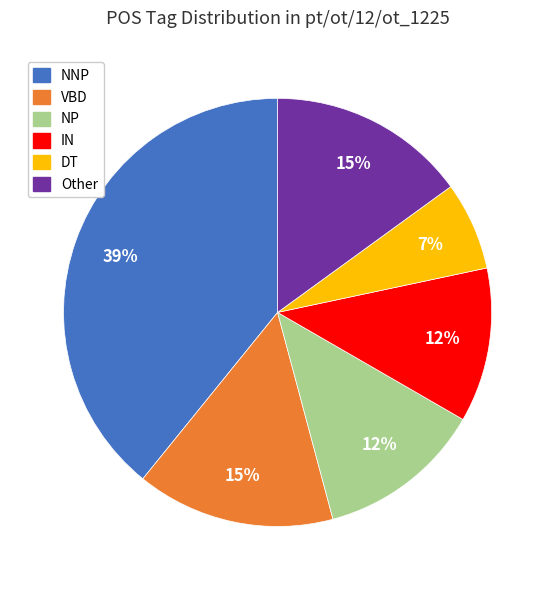

Is it true that Other is 6% of the pie?

False